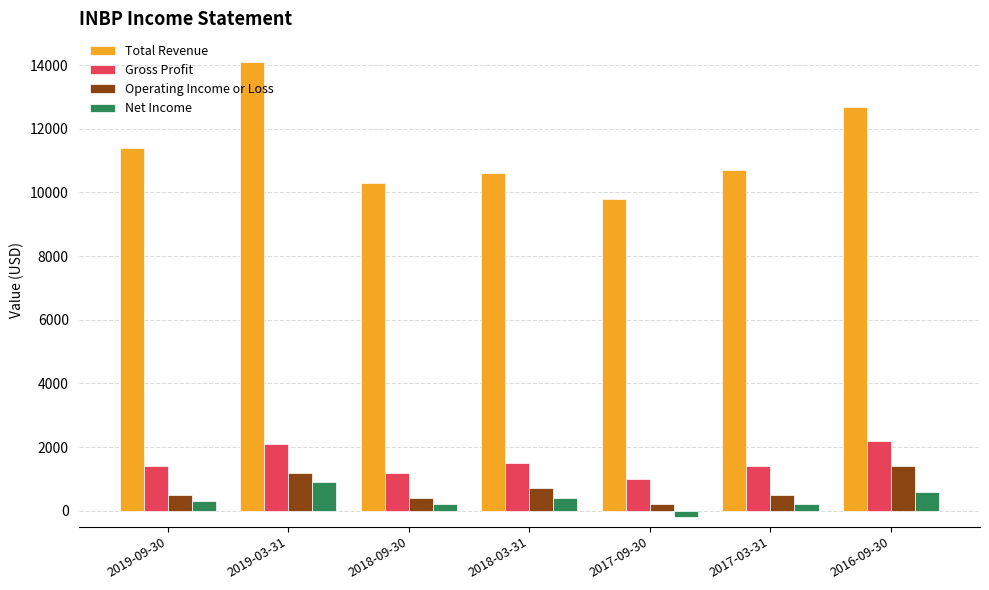

What is the approximate value of Total Revenue at 2019-03-31, to the nearest 100?

14100